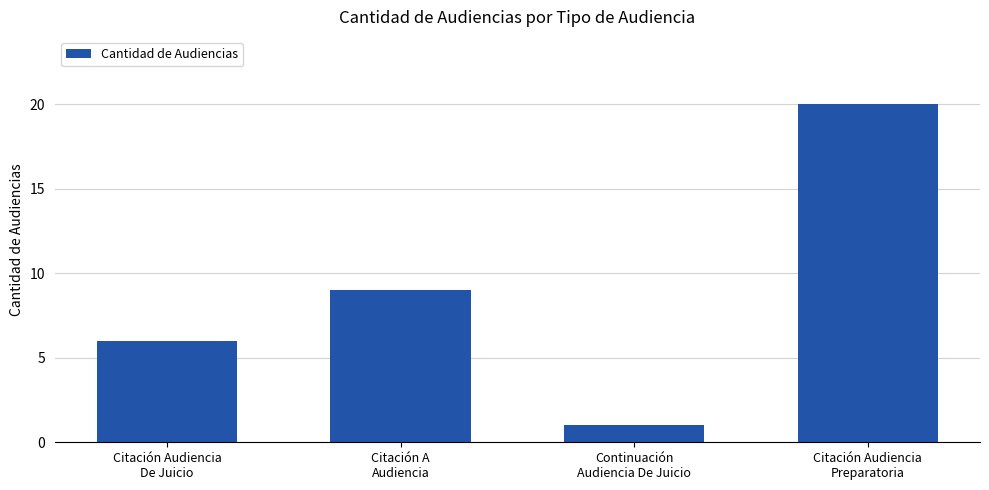

Are the bars grouped side by side (vs. stacked)?

No